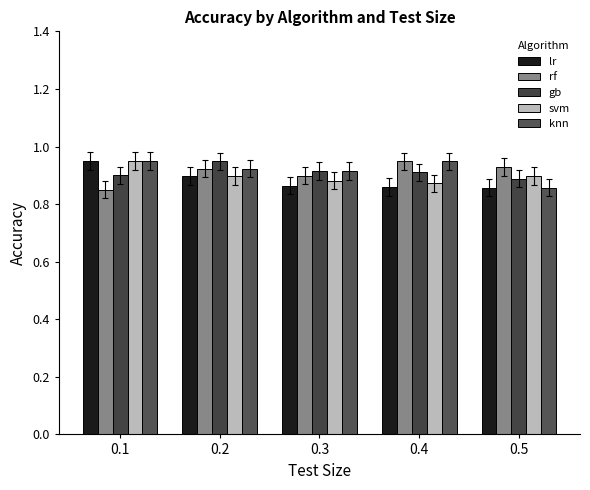

At how many categories does at least one series exceed 0?

5